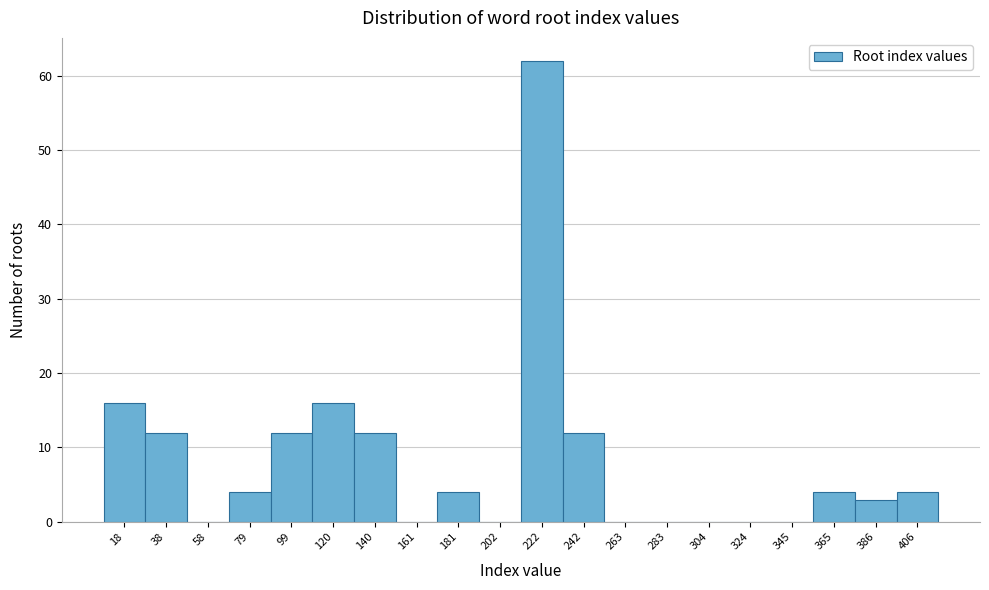

Reading right to left, list all the values displayed in this chart.

406=4	386=3	365=4	345=0	324=0	304=0	283=0	263=0	242=12	222=62	202=0	181=4	161=0	140=12	120=16	99=12	79=4	58=0	38=12	18=16